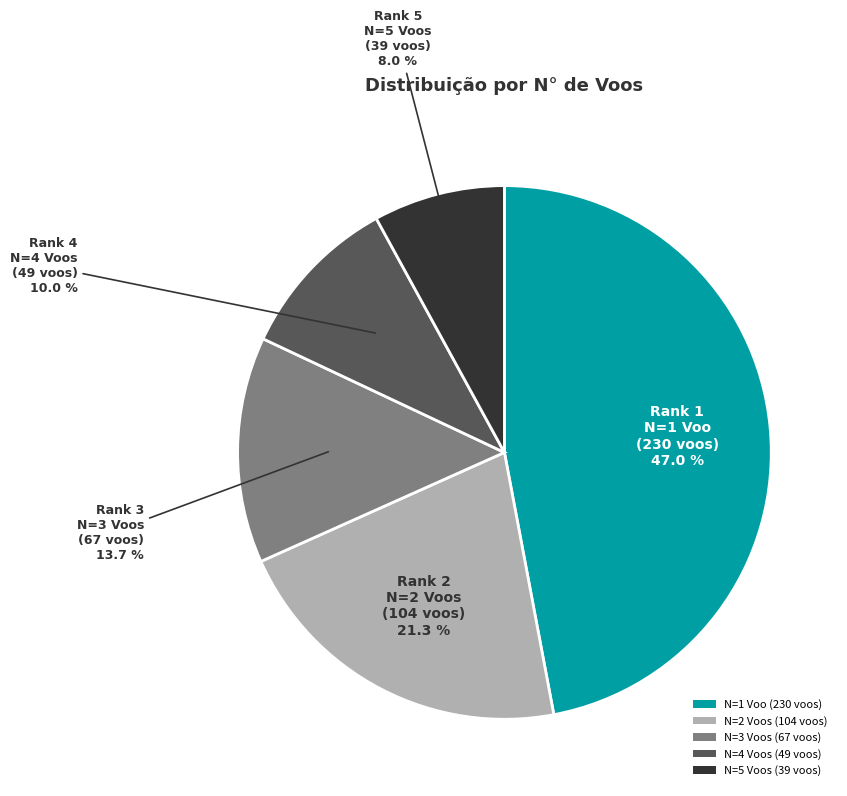

Which category has the biggest portion of the pie?

N=1 Voo (230 voos)